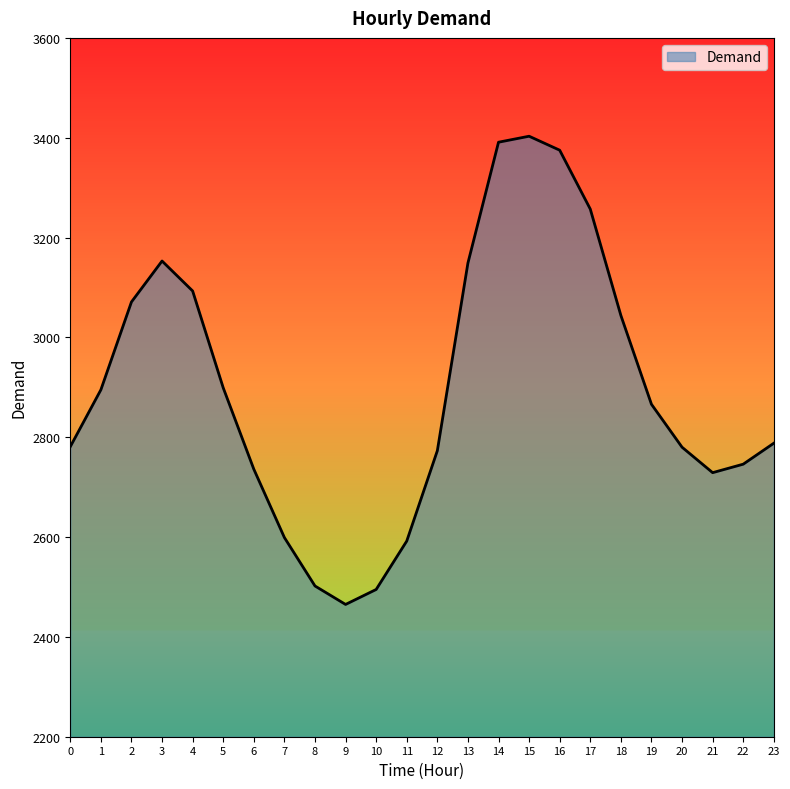

What is the greatest value displayed?

3403